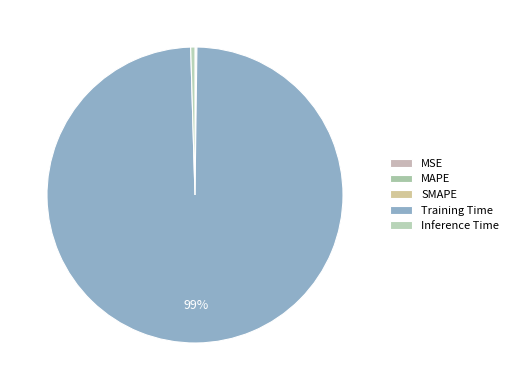

Between Training Time and MAPE, which is larger?

Training Time